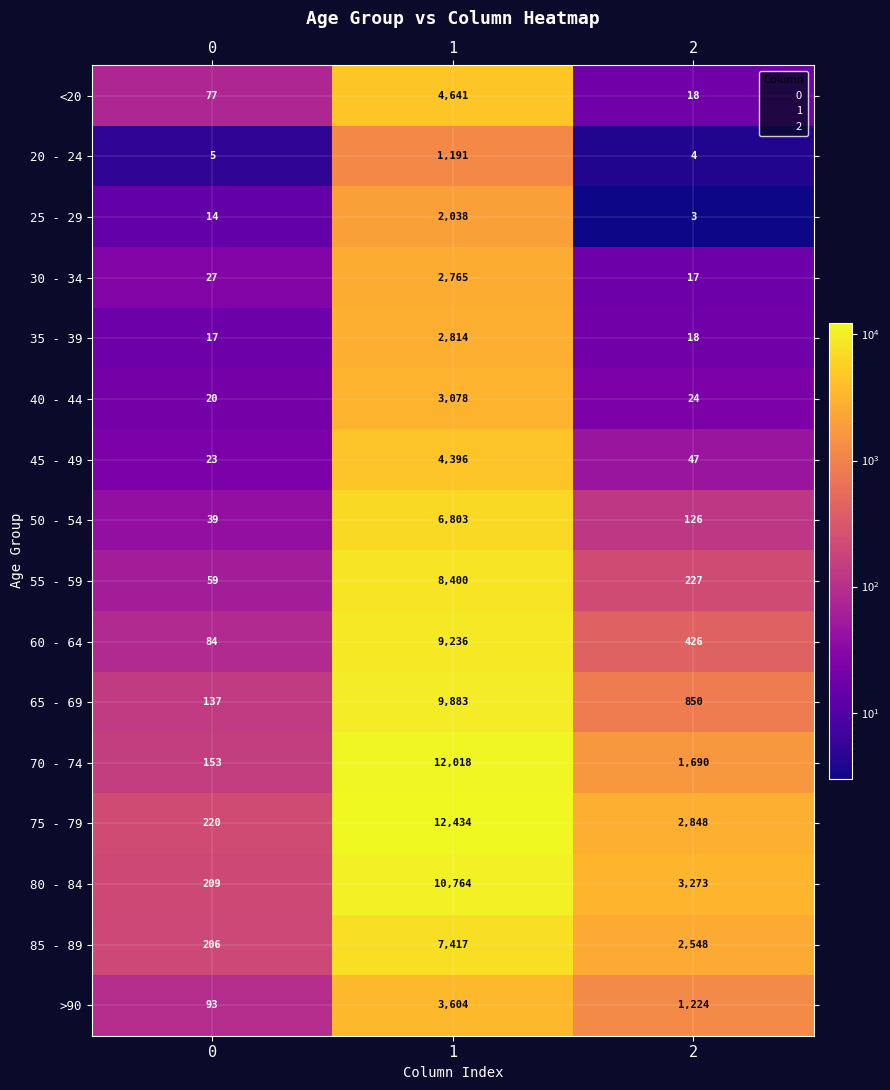

What is the approximate value of 85 - 89 at 0?

206